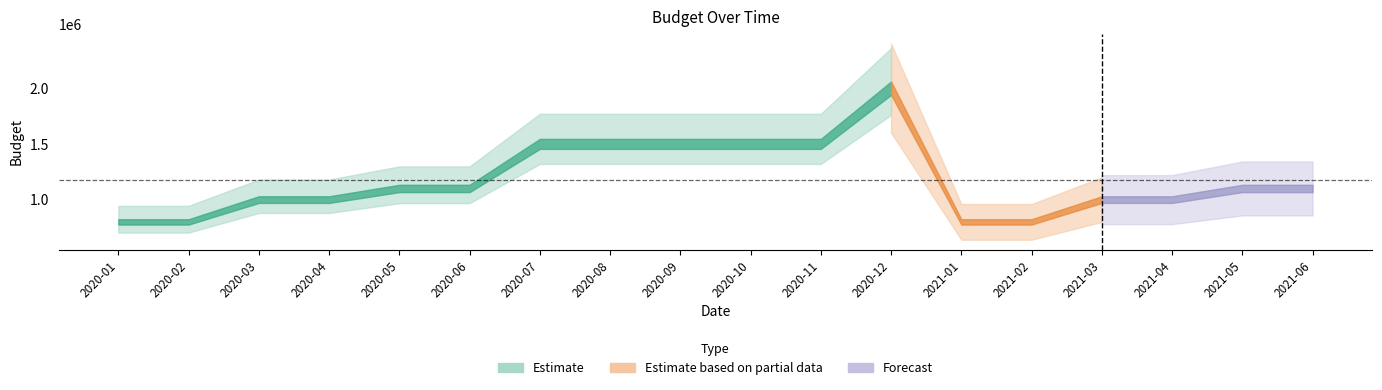

Which category has the lowest value across all series?

2020-01